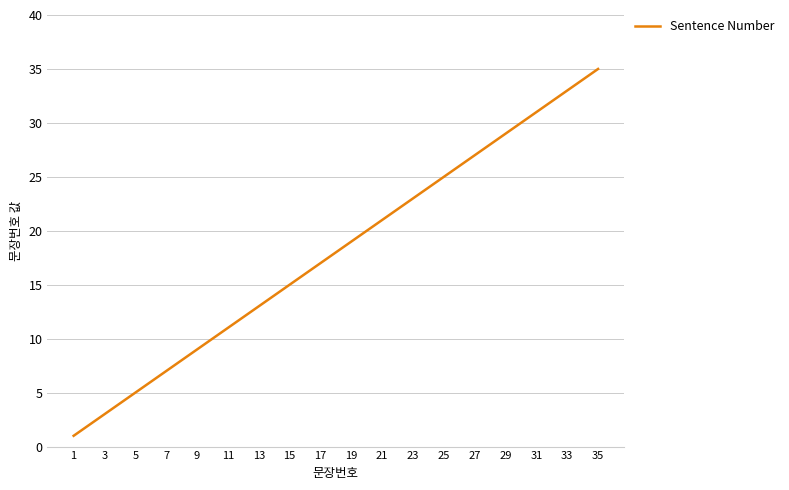

What is the greatest value displayed?

35